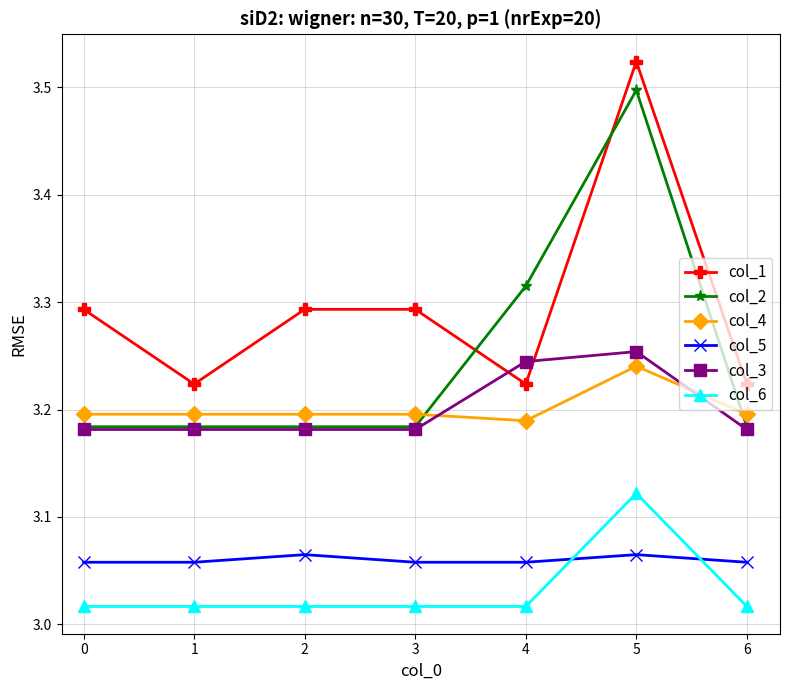

Does the chart display data point markers on the line(s)?

Yes